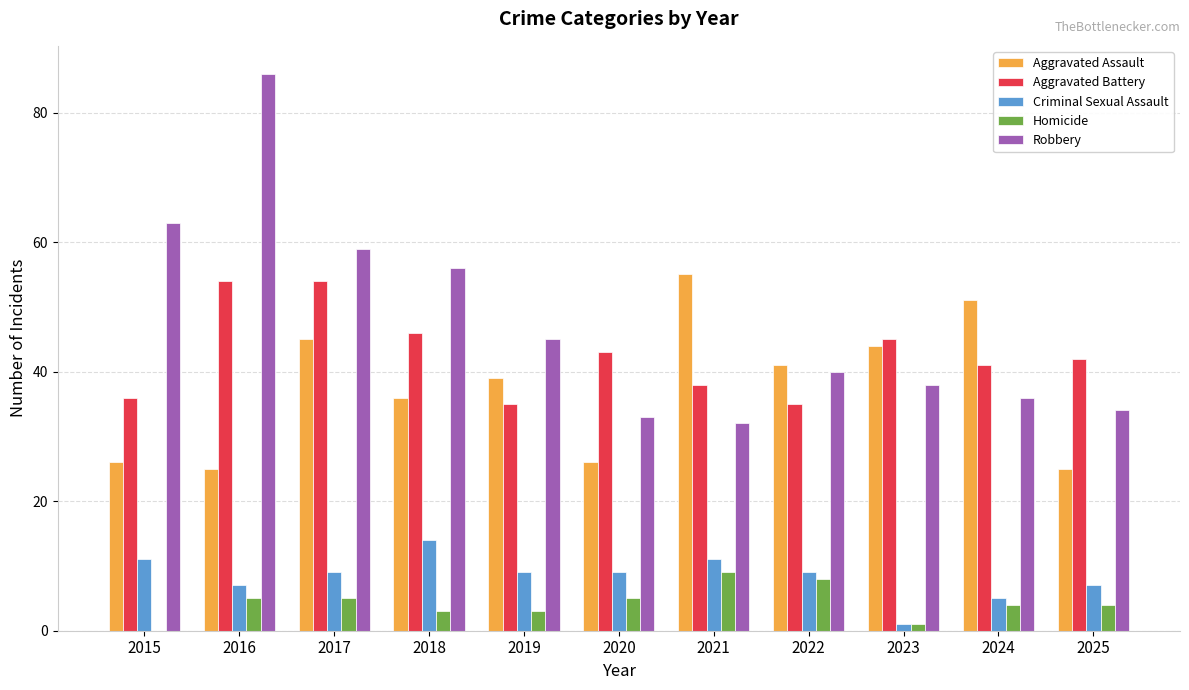

Is the value of Criminal Sexual Assault at 2025 greater than the value of Aggravated Battery at 2024?

No